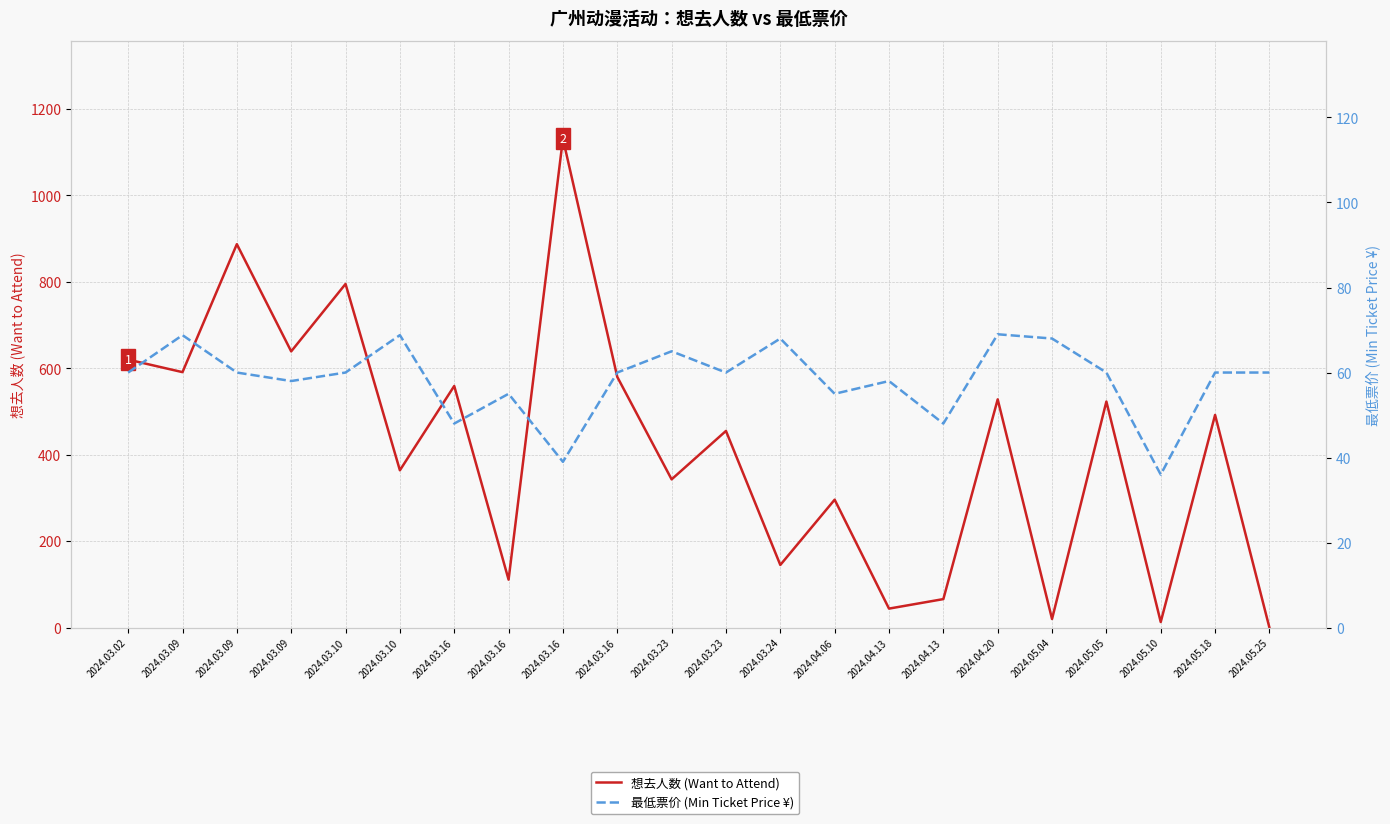

Which label corresponds to the smallest value in the chart?

2024.05.25